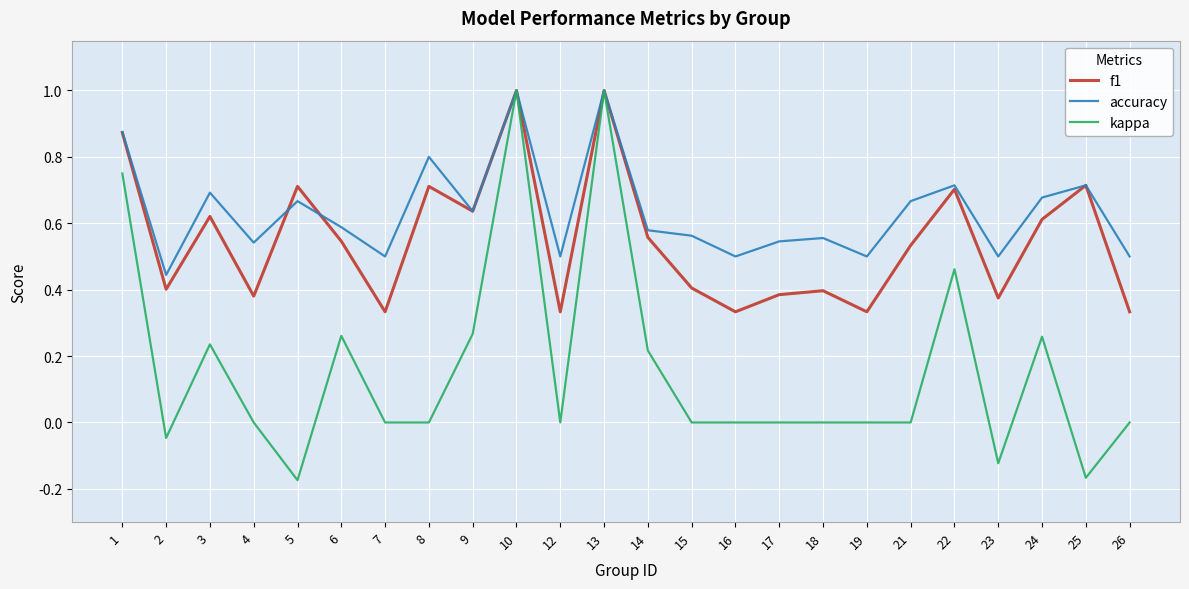

Rank the series by their average value, from lowest to highest.

kappa, f1, accuracy